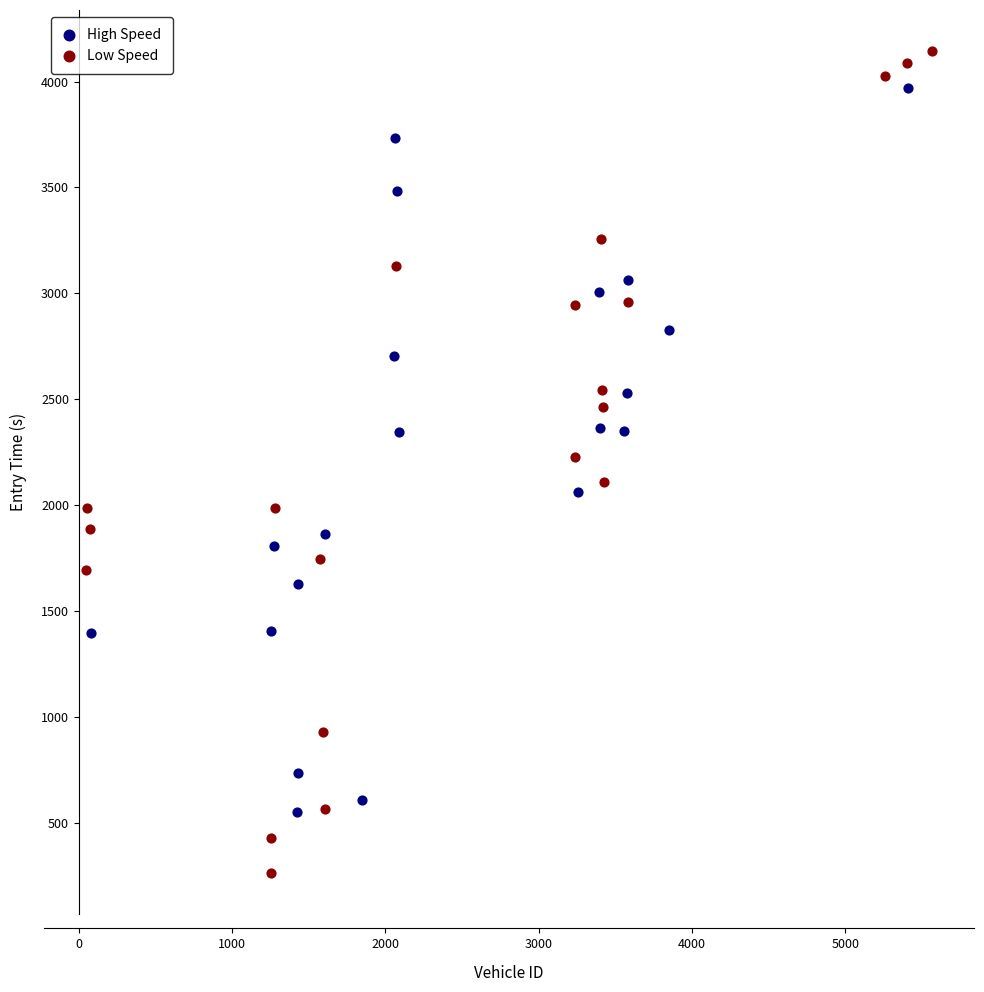

Which series contains the lowest Y value?

Low Speed